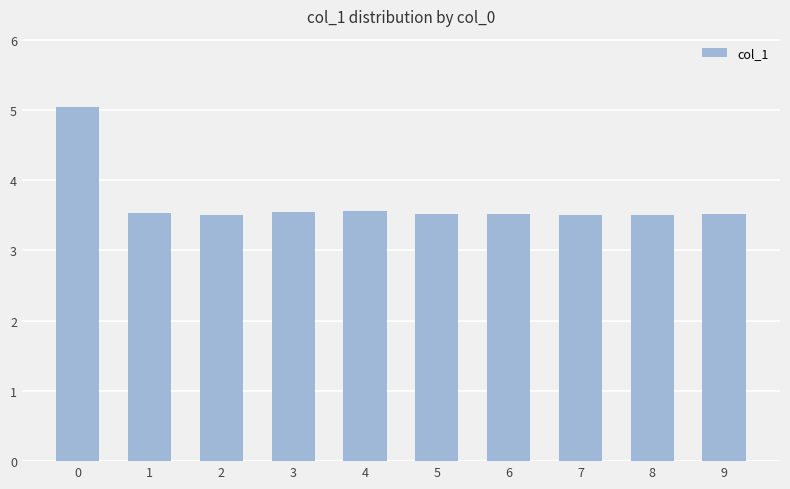

What is the average value?

3.7